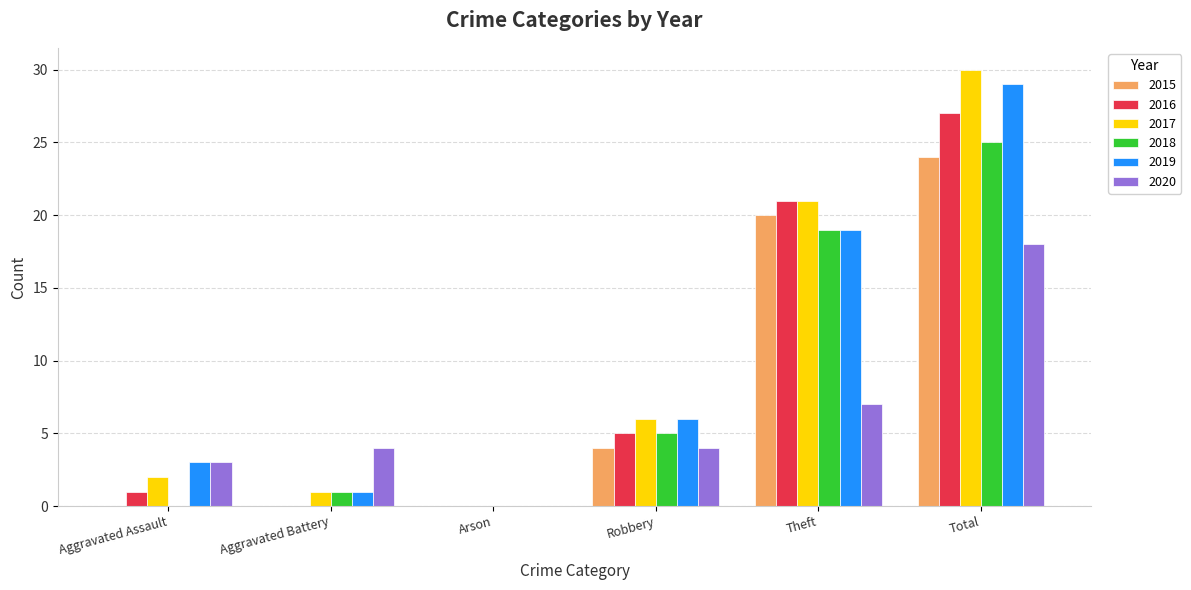

Reading left to right, what are all the values shown in this chart?

2015: Aggravated Assault=0	Aggravated Battery=0	Arson=0	Robbery=4	Theft=20	Total=24
2016: Aggravated Assault=1	Aggravated Battery=0	Arson=0	Robbery=5	Theft=21	Total=27
2017: Aggravated Assault=2	Aggravated Battery=1	Arson=0	Robbery=6	Theft=21	Total=30
2018: Aggravated Assault=0	Aggravated Battery=1	Arson=0	Robbery=5	Theft=19	Total=25
2019: Aggravated Assault=3	Aggravated Battery=1	Arson=0	Robbery=6	Theft=19	Total=29
2020: Aggravated Assault=3	Aggravated Battery=4	Arson=0	Robbery=4	Theft=7	Total=18